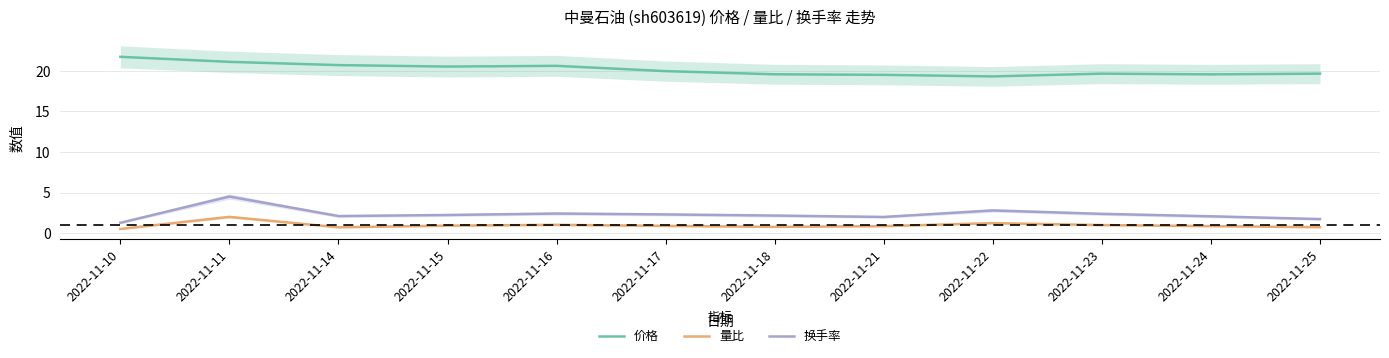

At which label is 价格 closest to 20?

2022-11-17